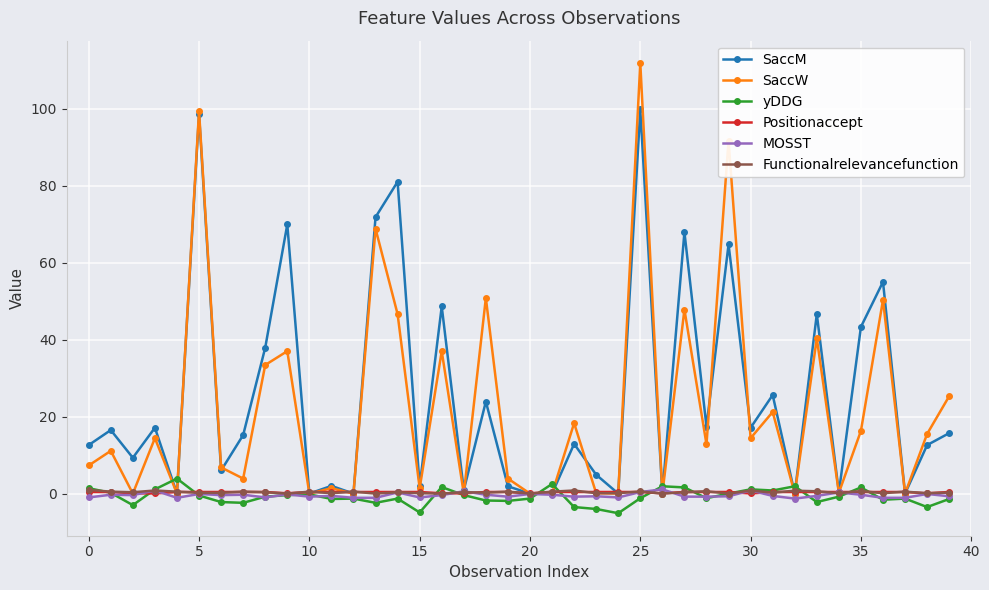

Which series has the largest range (max minus min)?

SaccW